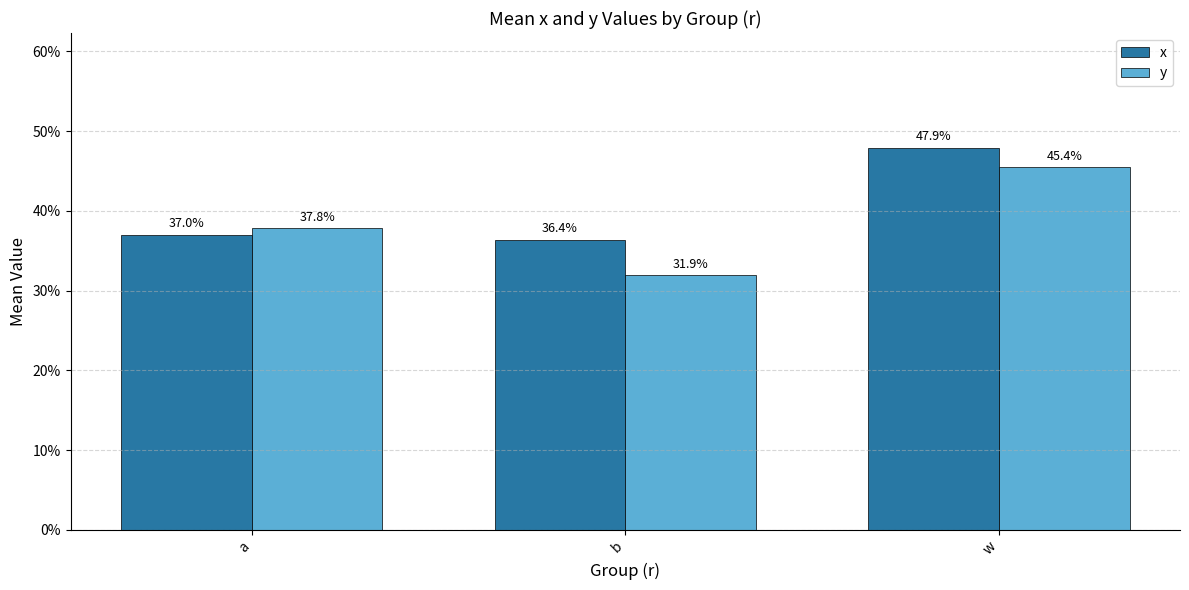

What are all the series names shown in the legend?

x, y